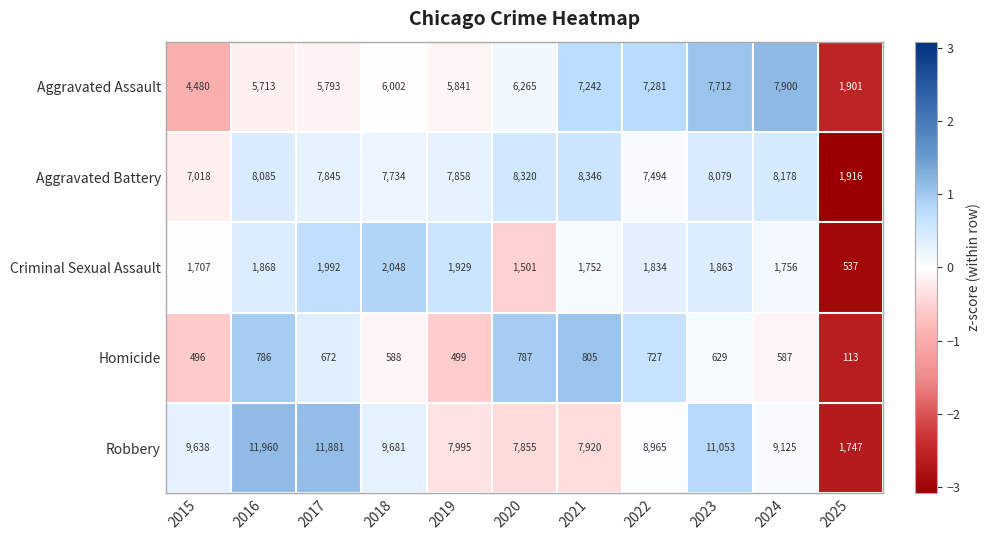

True or false: Homicide has a value of 113 at 2025.

True